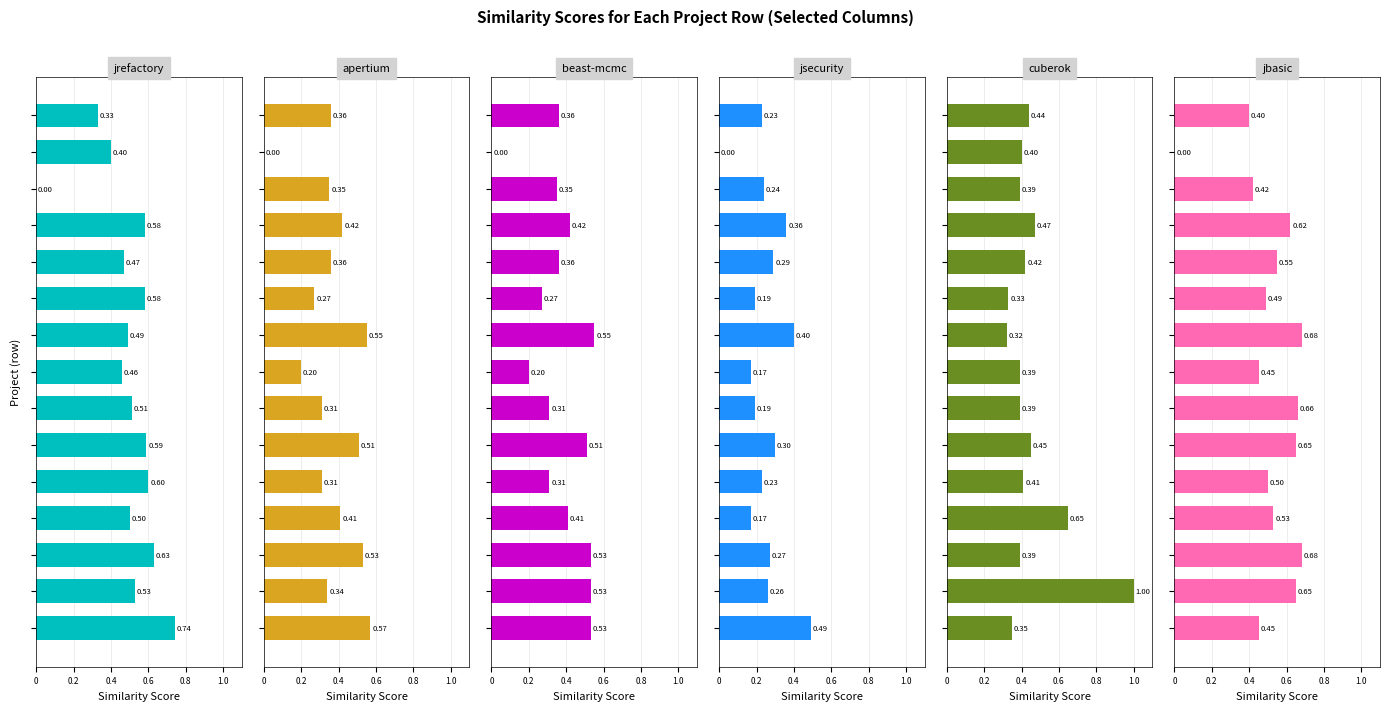

What is the maximum value for jsecurity.csv?

0.5